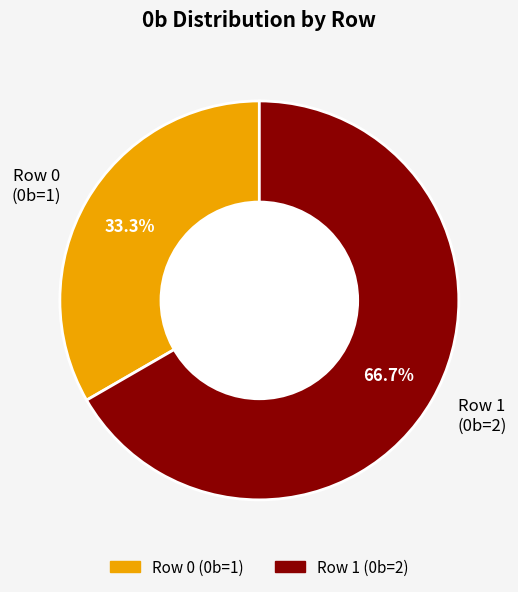

Between Row 1 and Row 0, which is larger?

Row 1